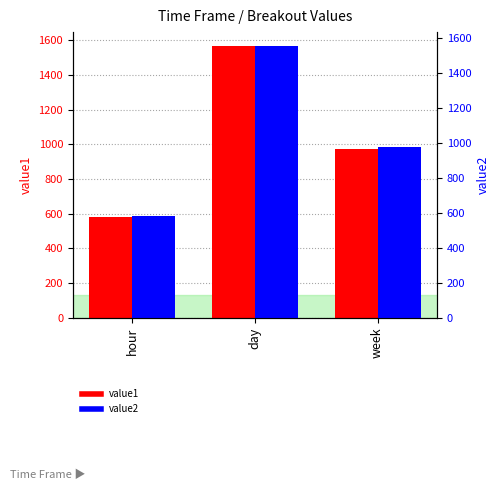

What position from the right is week?

1